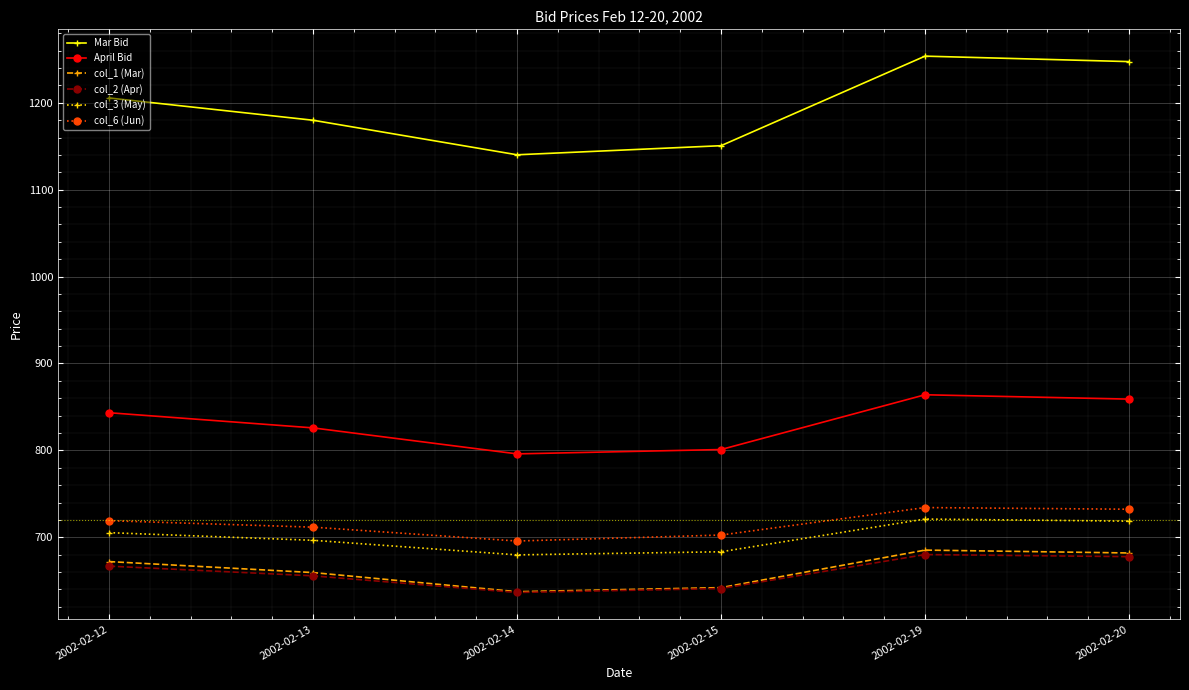

Read the Mar Bid value at 2002-02-12.

1205.5